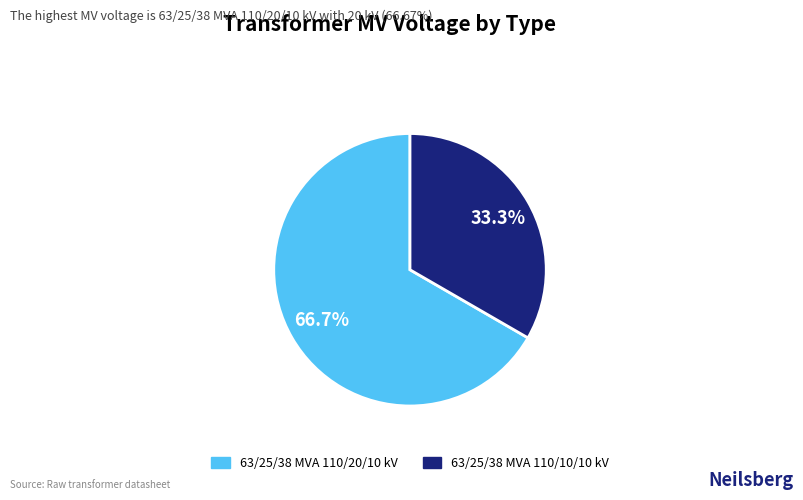

What is the total percentage of 63/25/38 MVA 110/20/10 kV and 63/25/38 MVA 110/10/10 kV?

100.0%